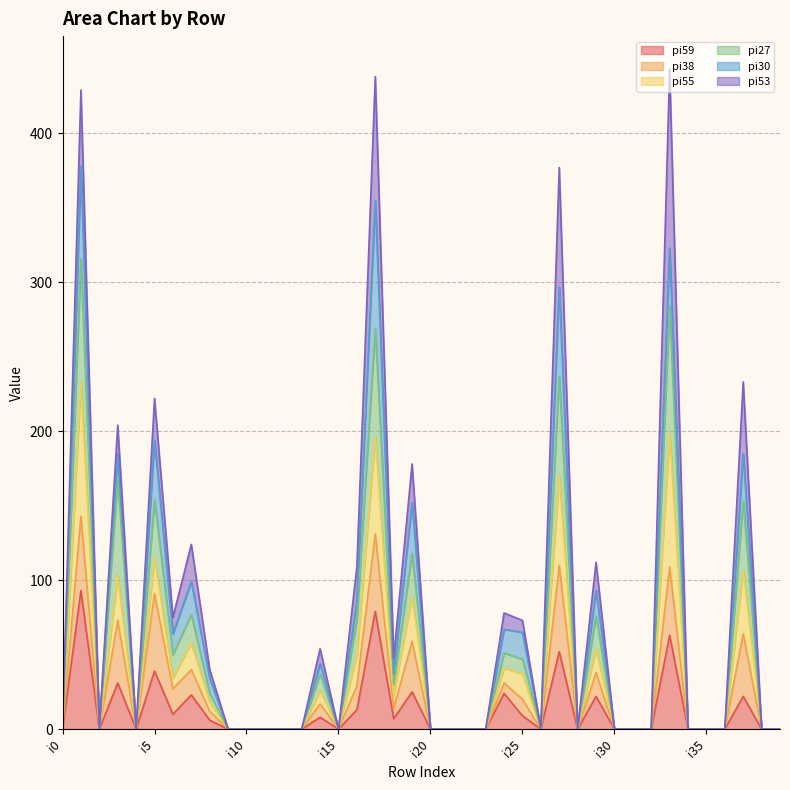

Does the chart have visible grid lines?

Yes